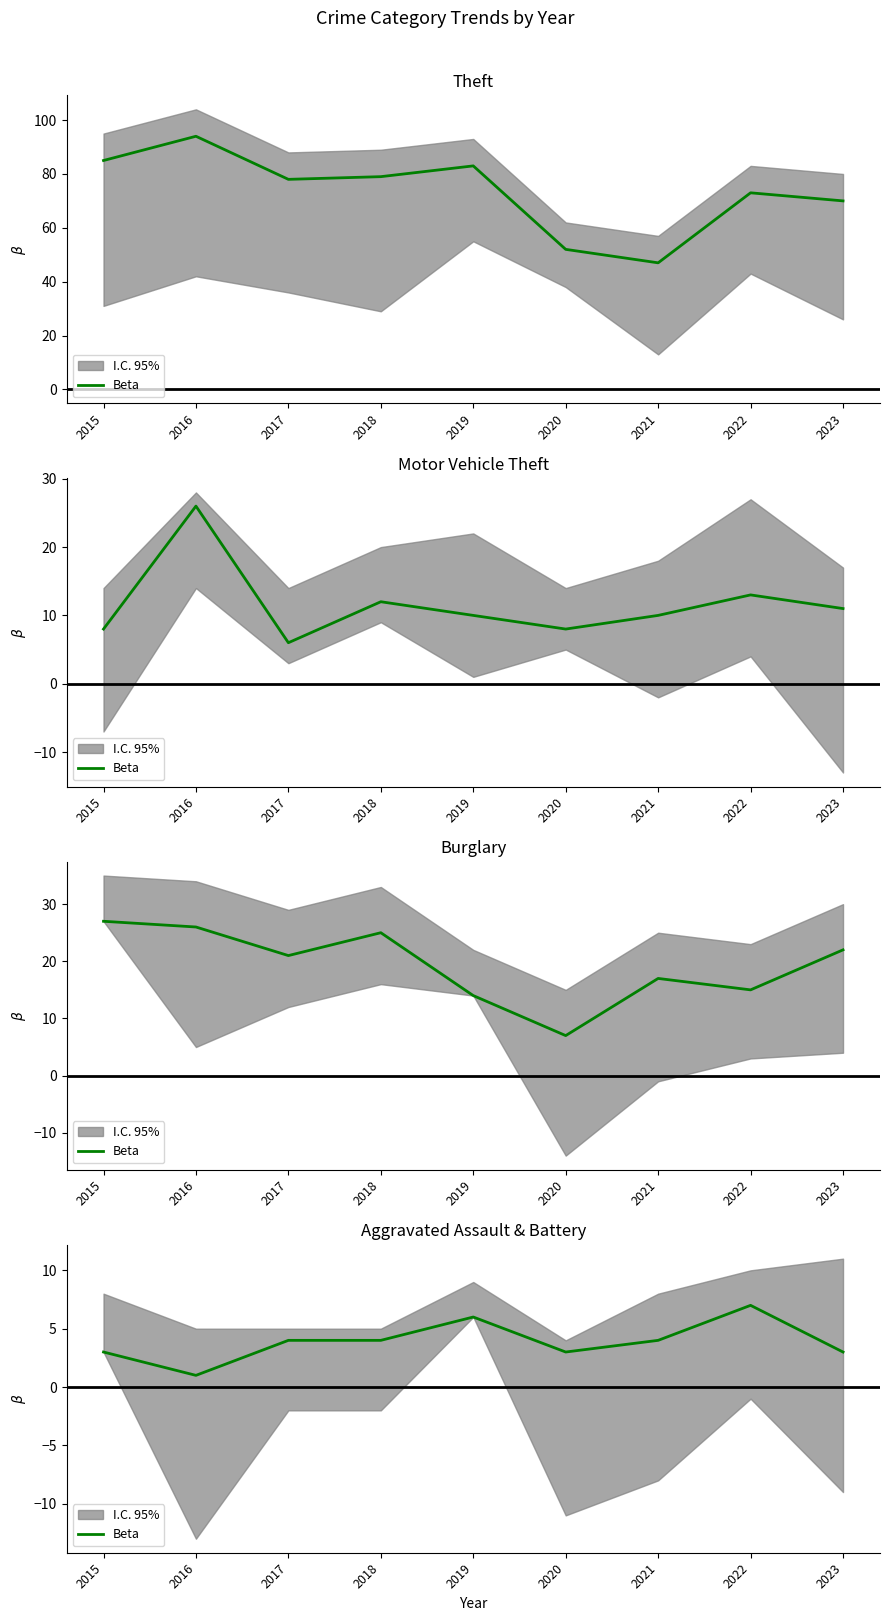

What is the difference between the values at 2022 and 2019?

1